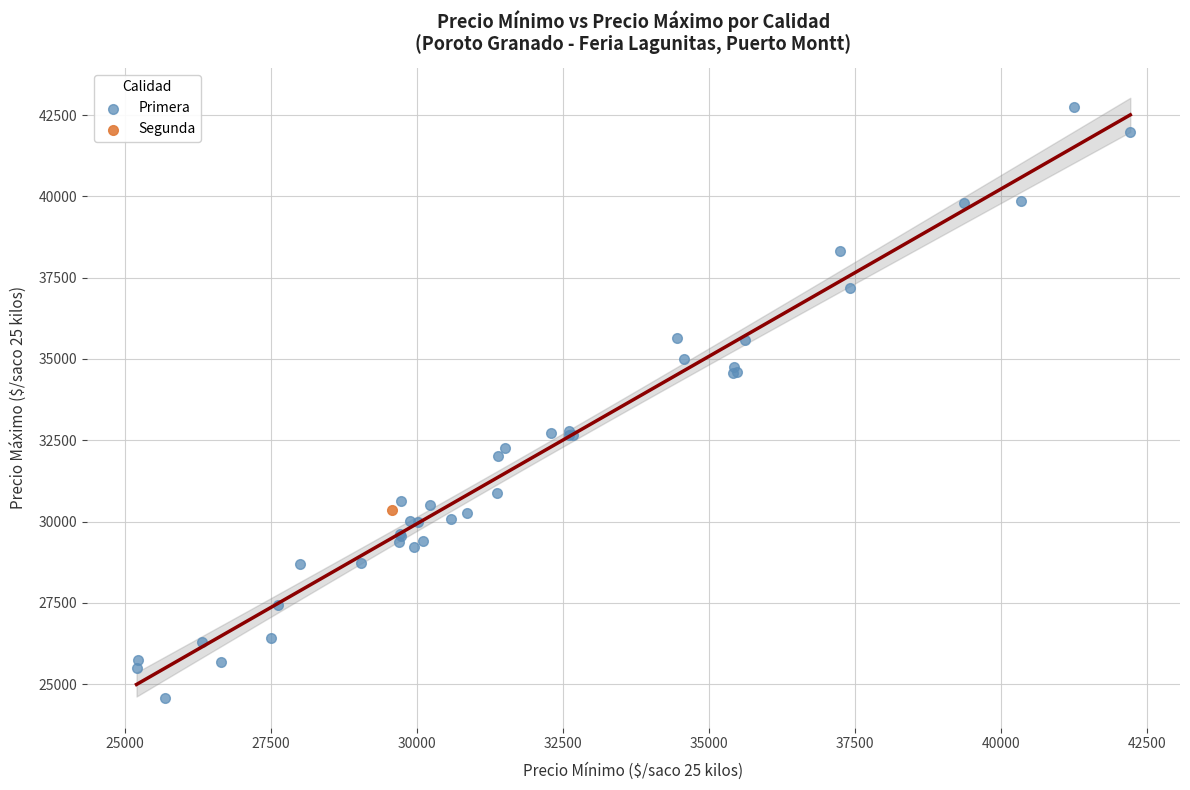

What are all the series names shown in the legend?

Primera, Segunda